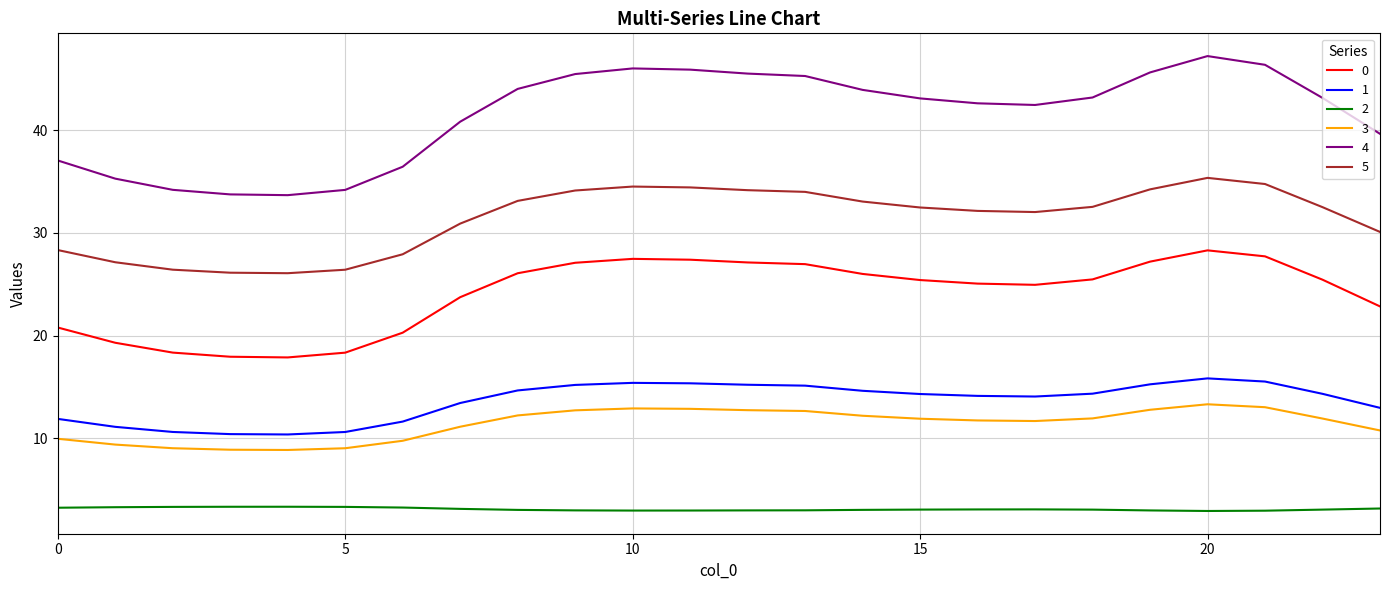

Which series has the largest total across all categories?

4